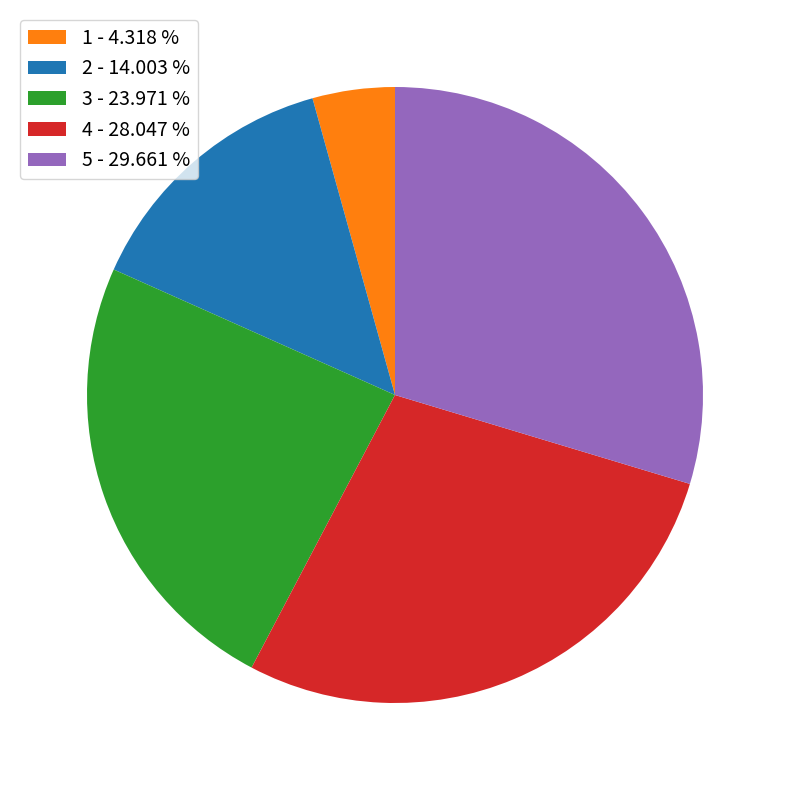

Rank the categories by value from highest to lowest.

5, 4, 3, 2, 1